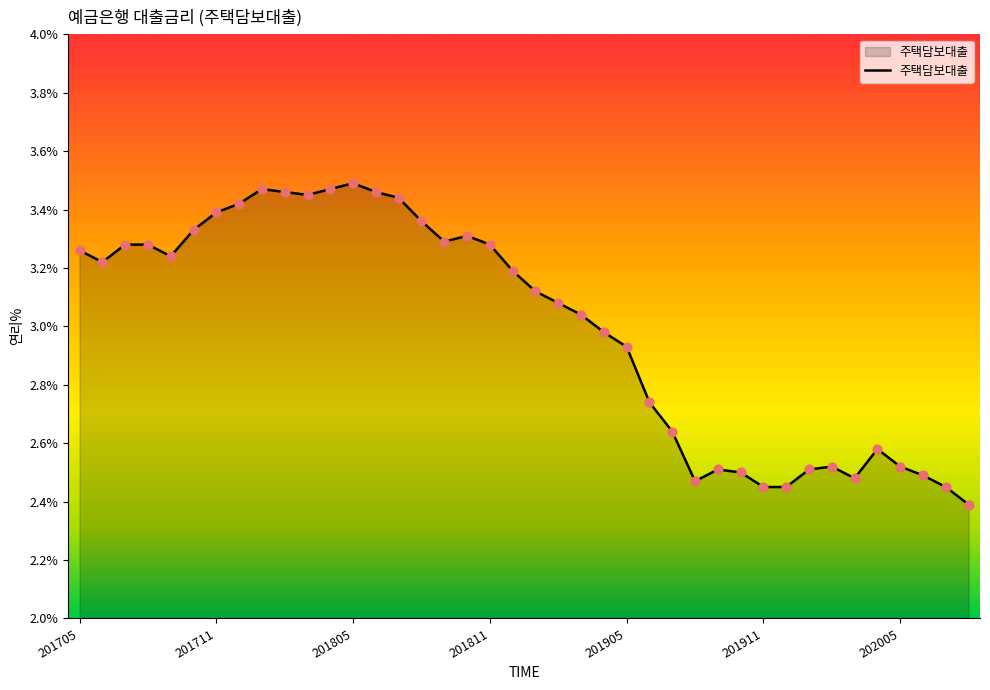

What is the smallest value displayed?

2.4